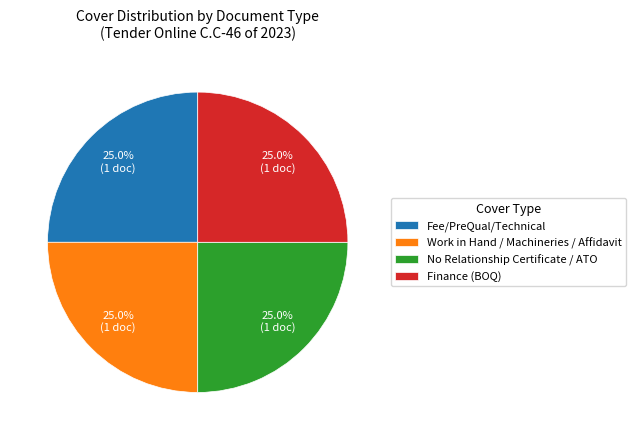

How much of the chart is everything except Fee/PreQual/Technical?

75.0%